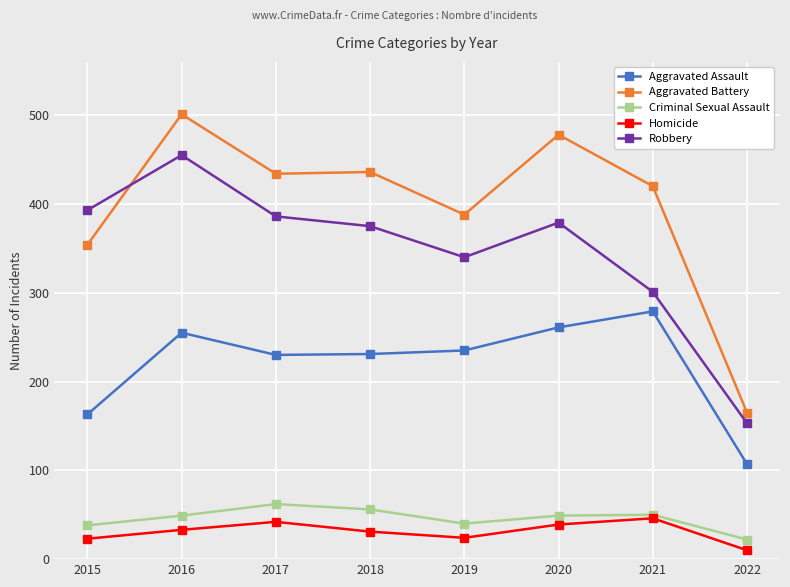

What is the difference between the maximum and minimum values in the Aggravated Battery series?

336